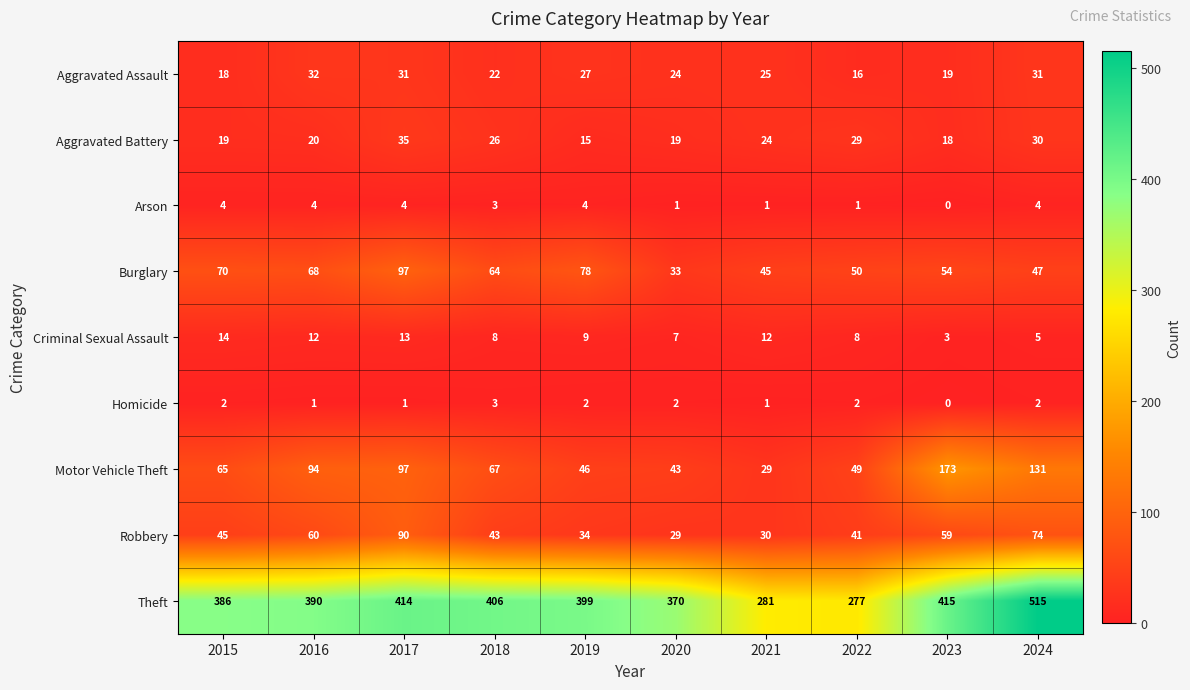

Is it true that Aggravated Assault equals 15 at 2020?

False